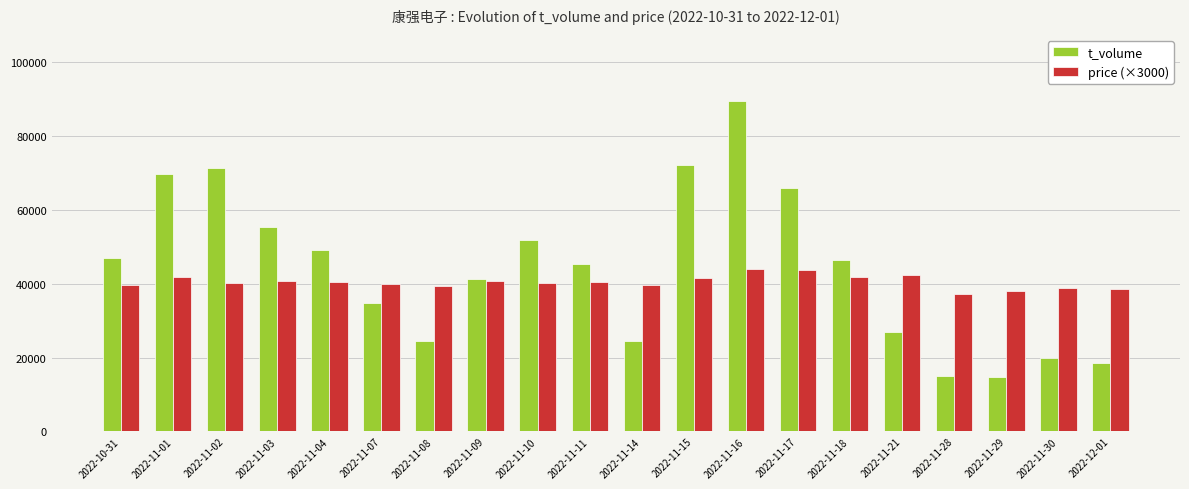

What is the difference between the maximum and minimum values in the price (×3000) series?

6810